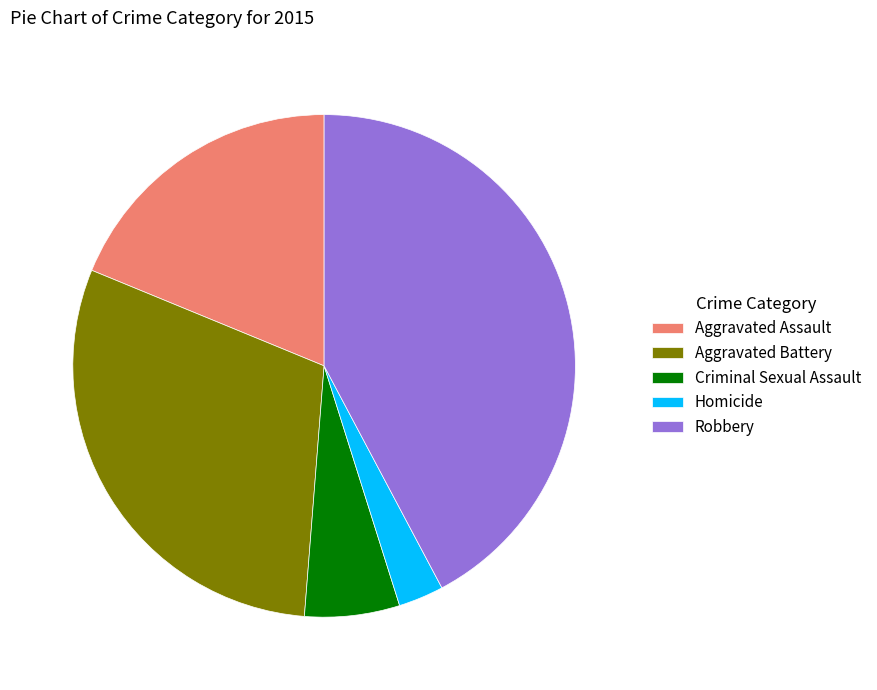

Approximately how many times larger is the value at Robbery compared to Aggravated Assault?

2.2